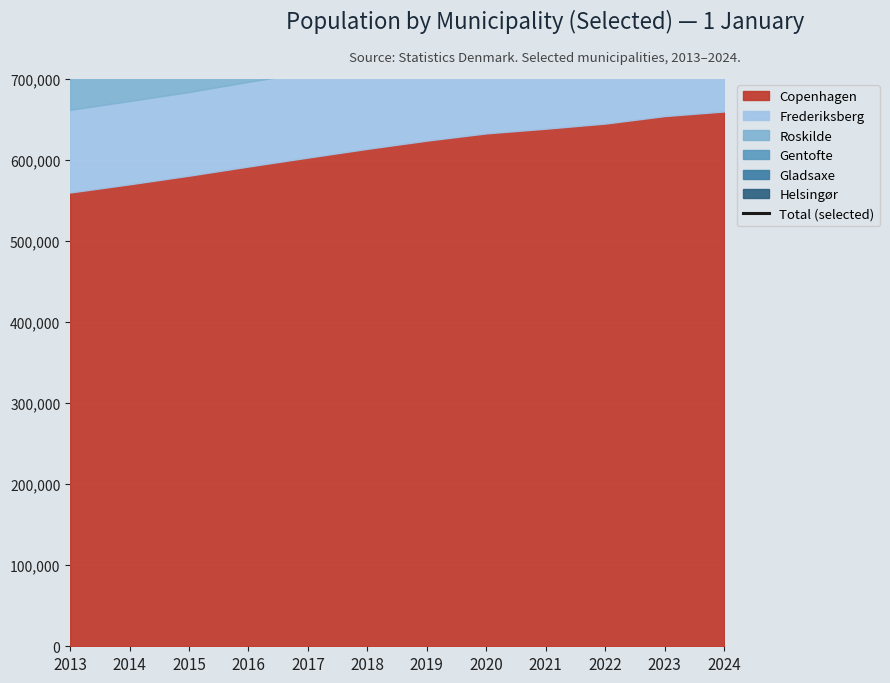

True or false: the data shows 972313 at 2015.

True